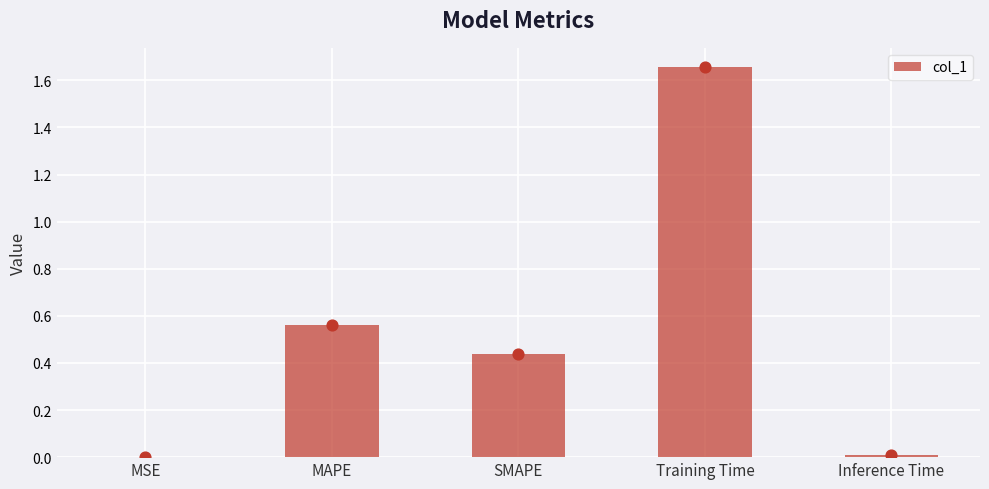

Between SMAPE and MAPE, which is larger?

MAPE